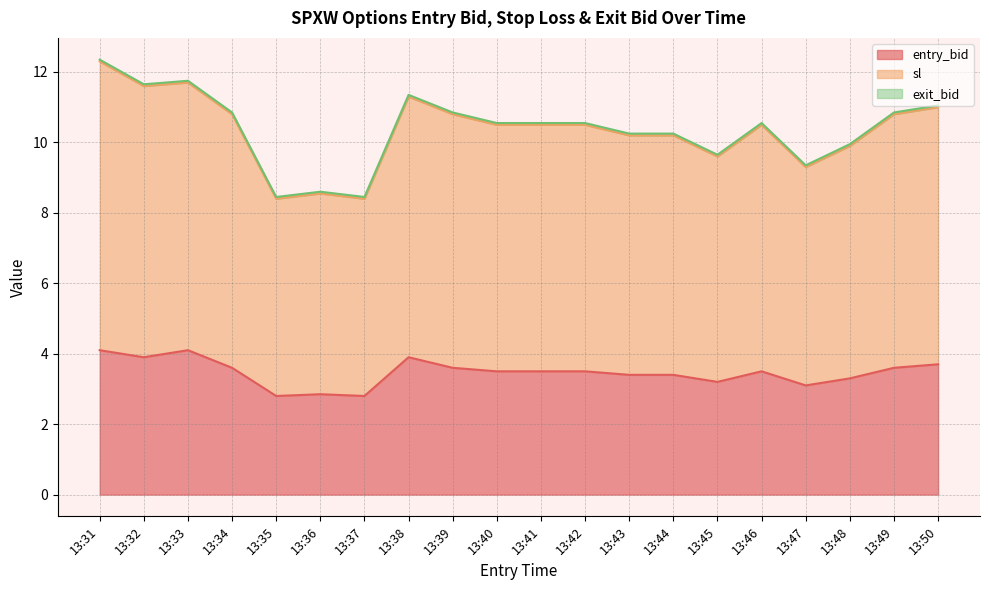

The entry_bid series shows 0.9 at 13:32. True or false?

False